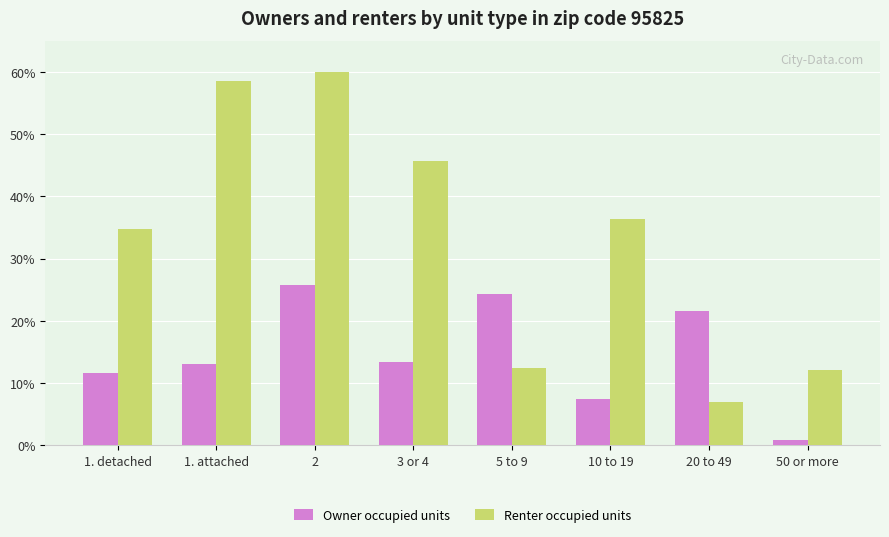

What is the difference between the maximum and minimum values in the Renter occupied units series?

53.1